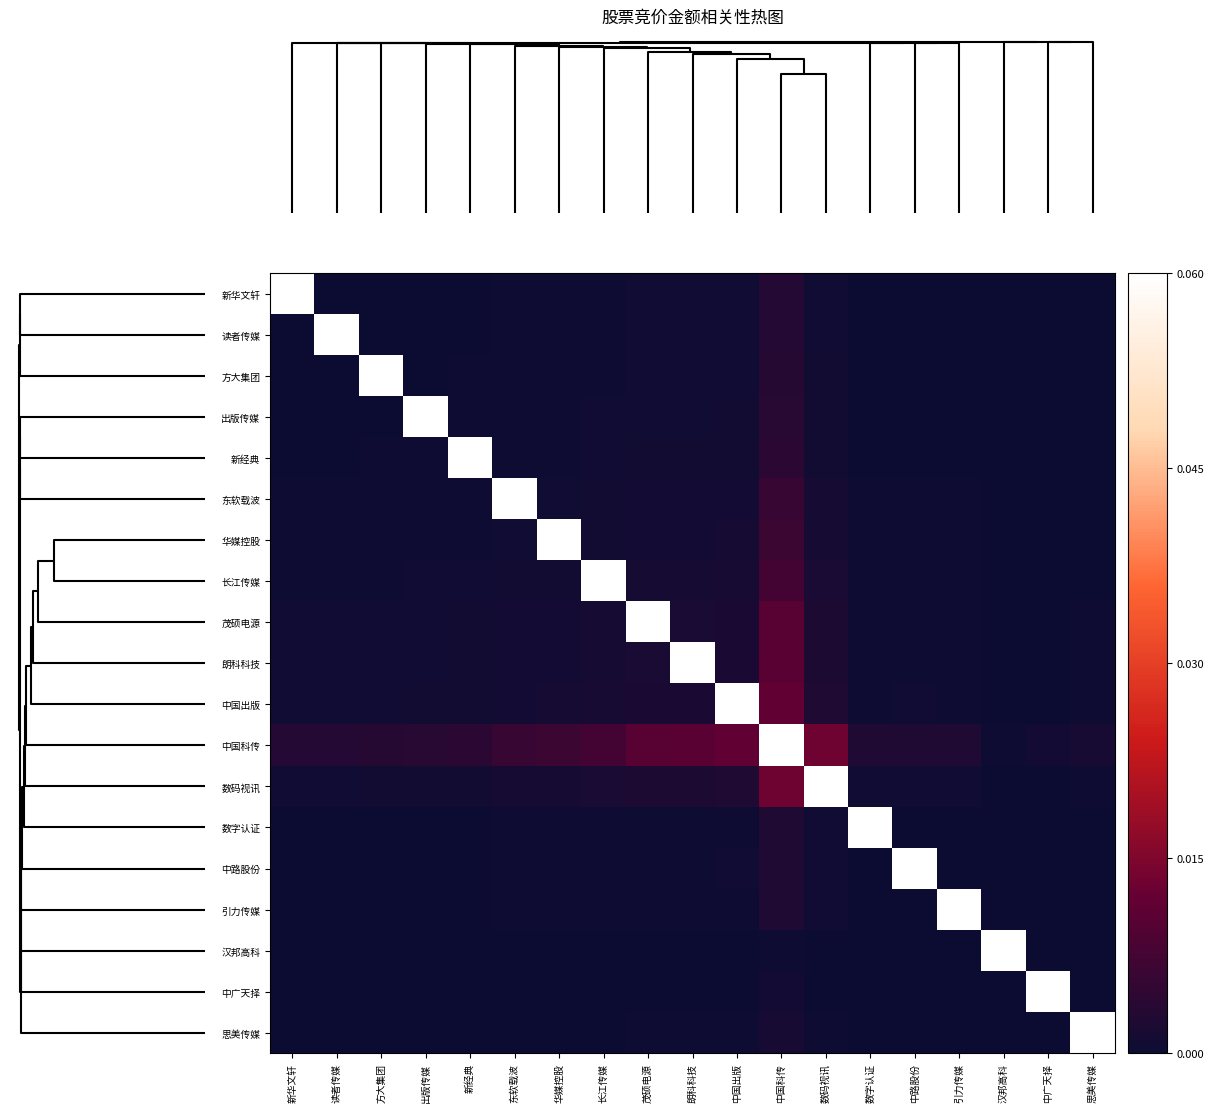

Which series has the largest total across all categories?

中国科传